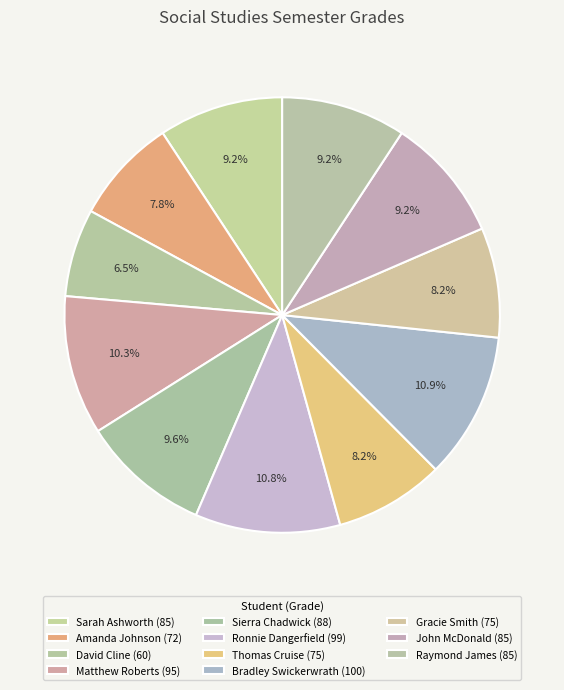

Combined, what portion of the pie is Sierra Chadwick and Gracie Smith?

17.7%